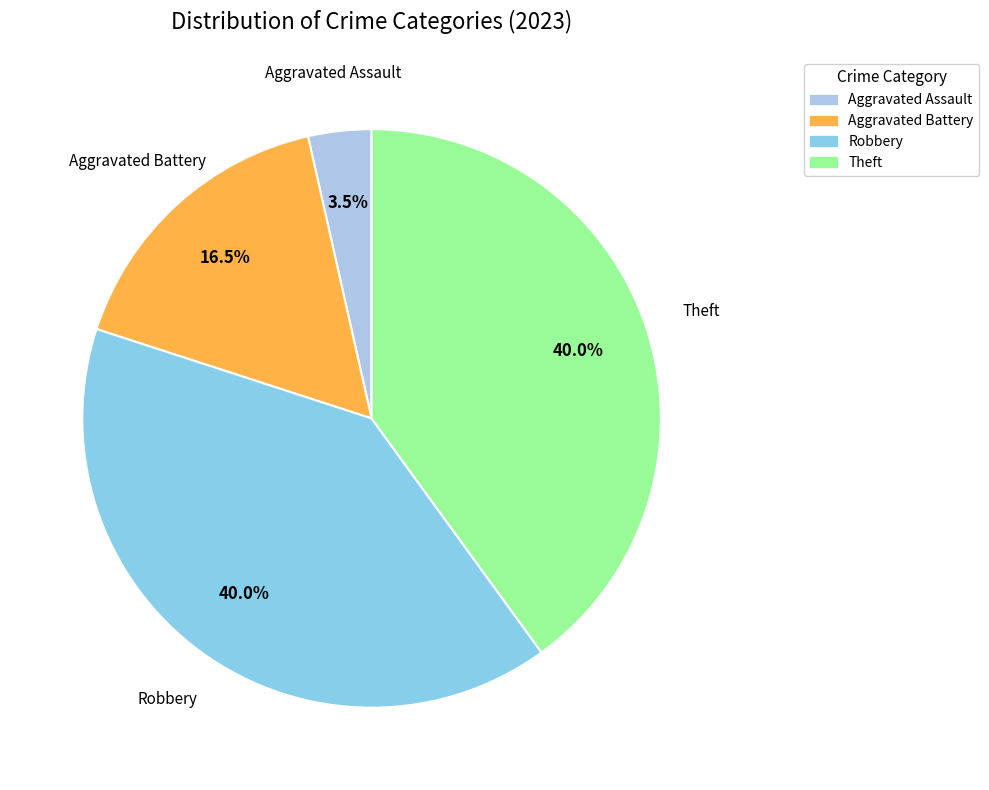

What is the smallest slice in the pie chart?

Aggravated Assault